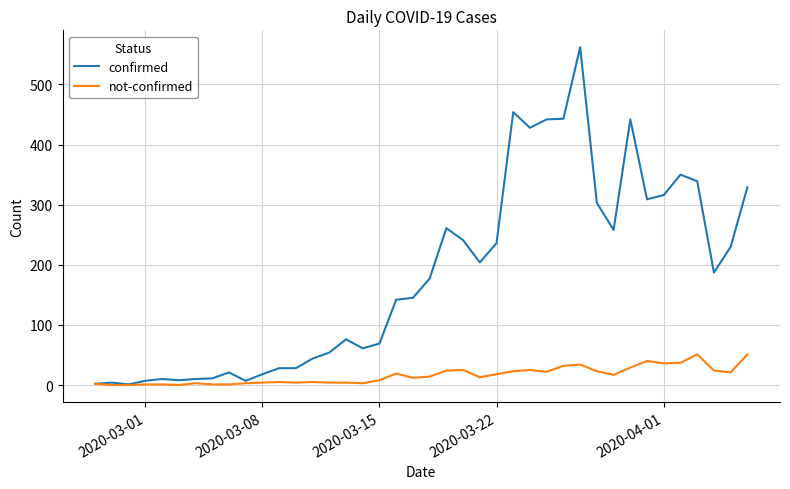

List the series in order of their peak value, highest first.

confirmed, not-confirmed